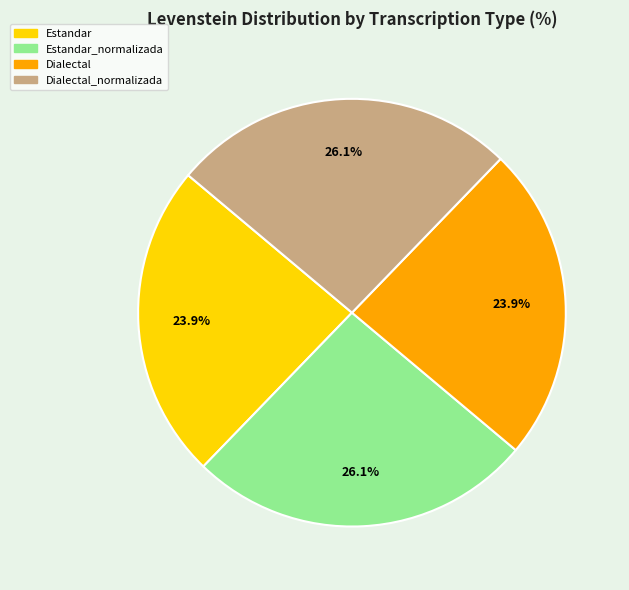

What percentage is NOT represented by Dialectal_normalizada?

73.9%